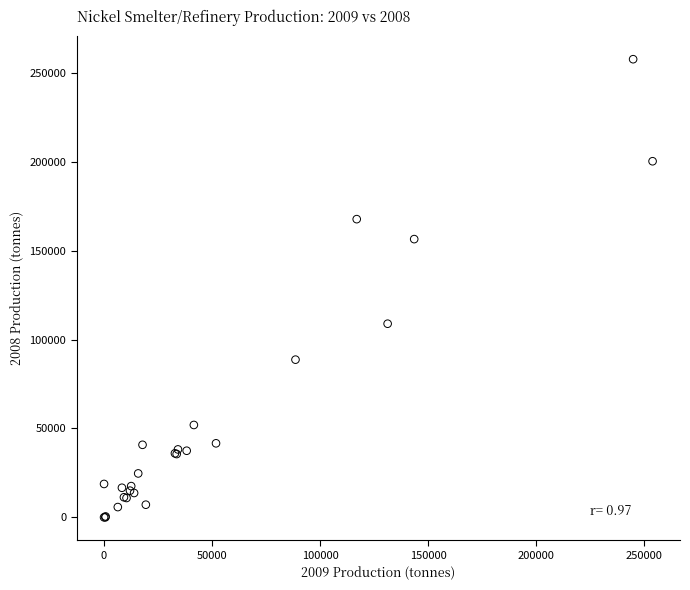

What Y value in the scatter plot is closest to 128850?

108915